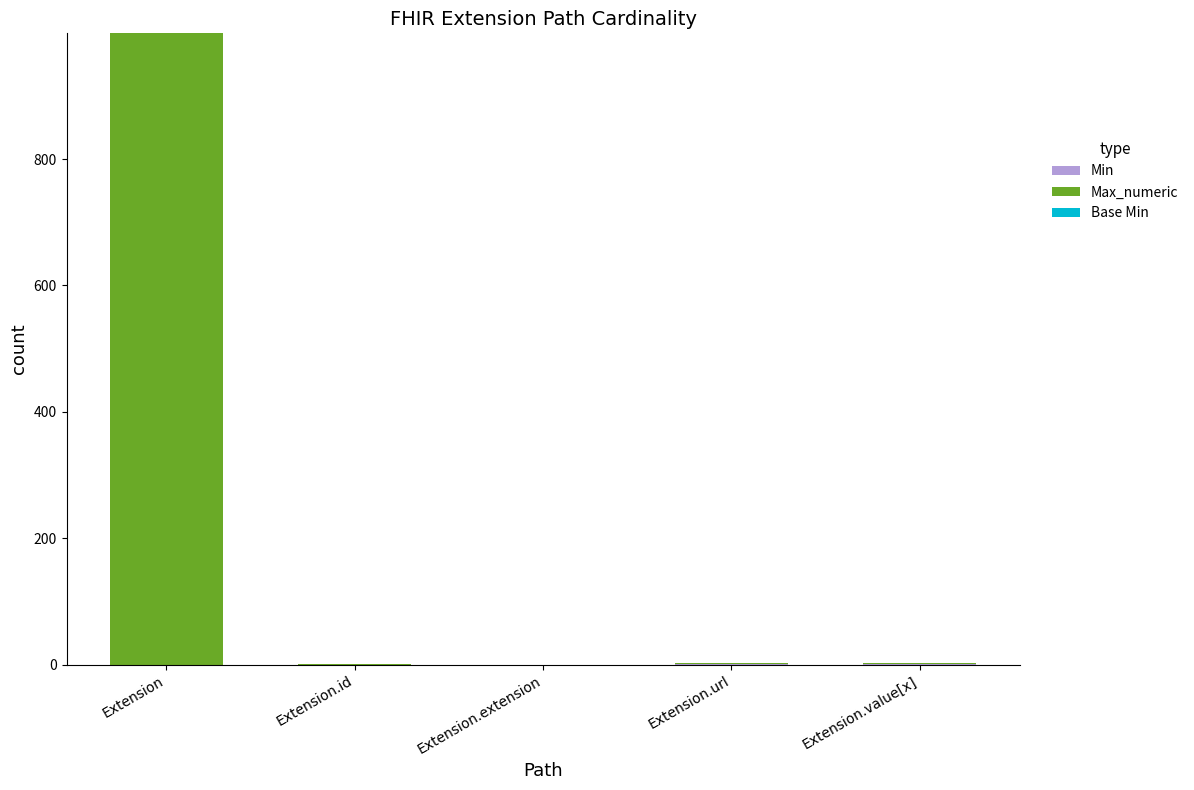

What is the total value across all series at Extension?

999